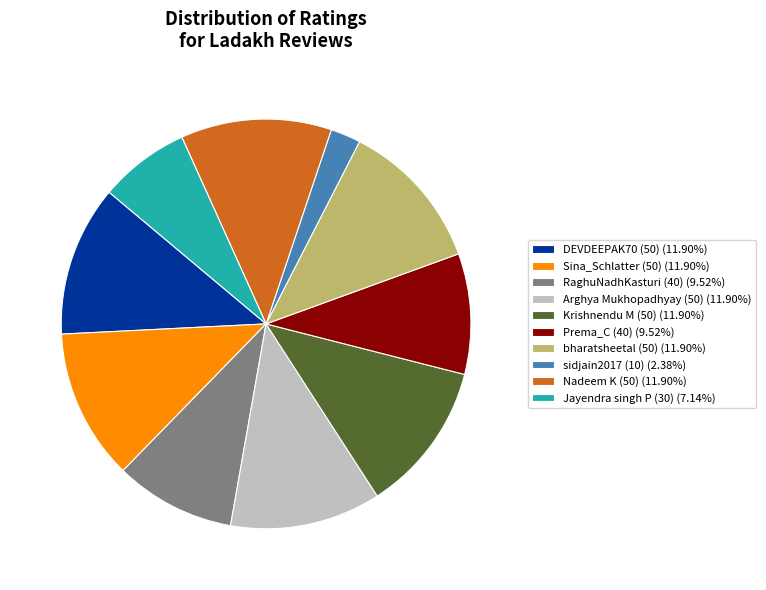

Count the number of slices in the pie.

10